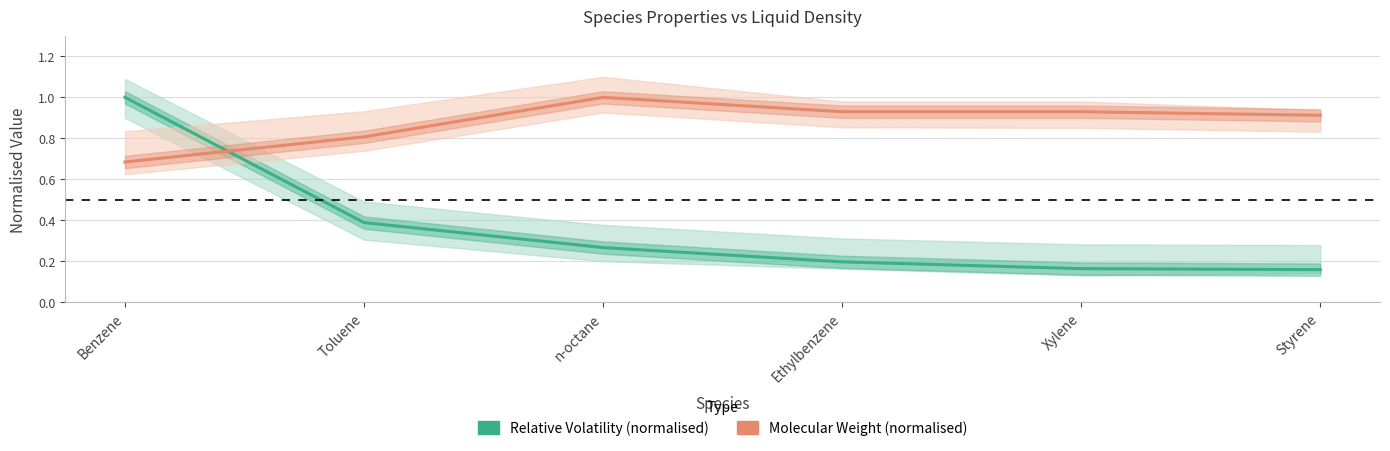

What position from the right is Benzene?

6